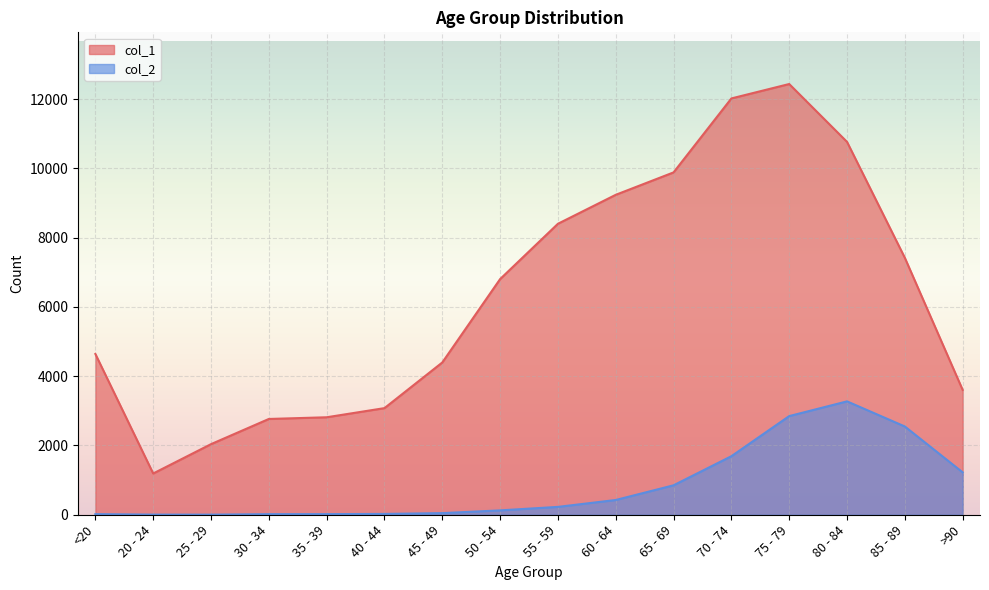

What is the difference between the col_2 values at 35 - 39 and 40 - 44?

6